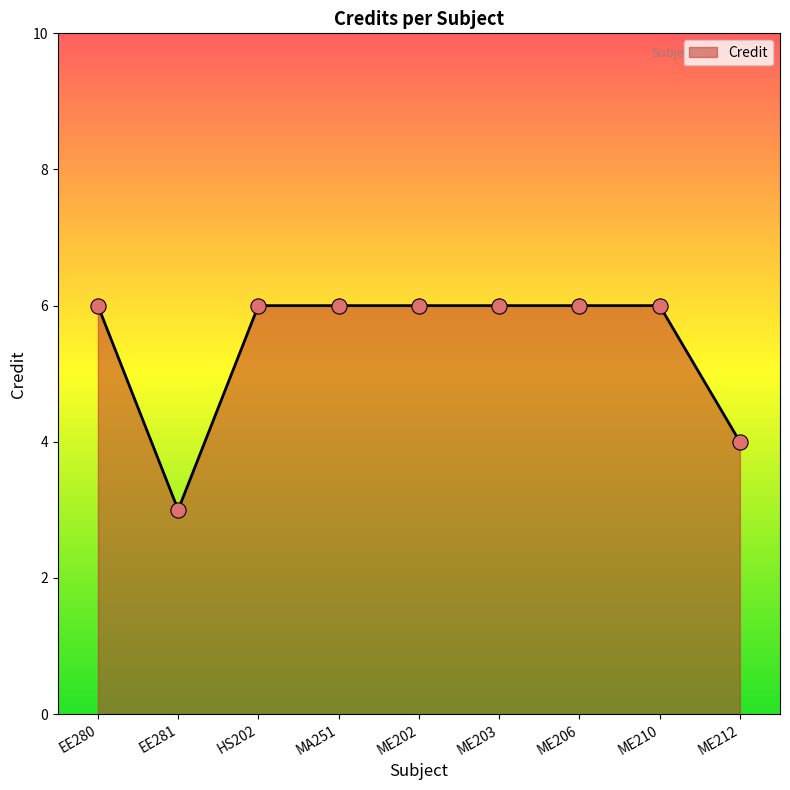

What is the ratio of the value at ME212 to the value at MA251?

0.7